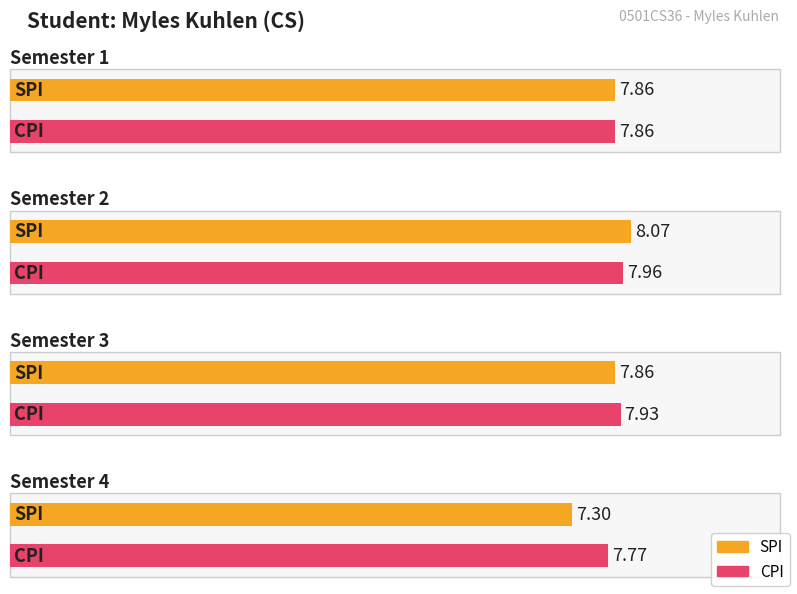

What is the sum of the CPI values at Semester 3 and Semester 2?

15.9